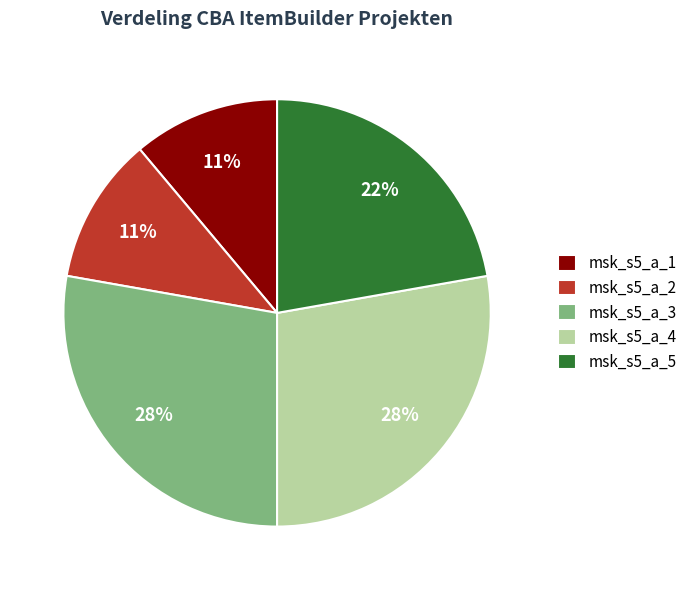

True or false: msk_s5_a_5 accounts for 22% of the total.

True